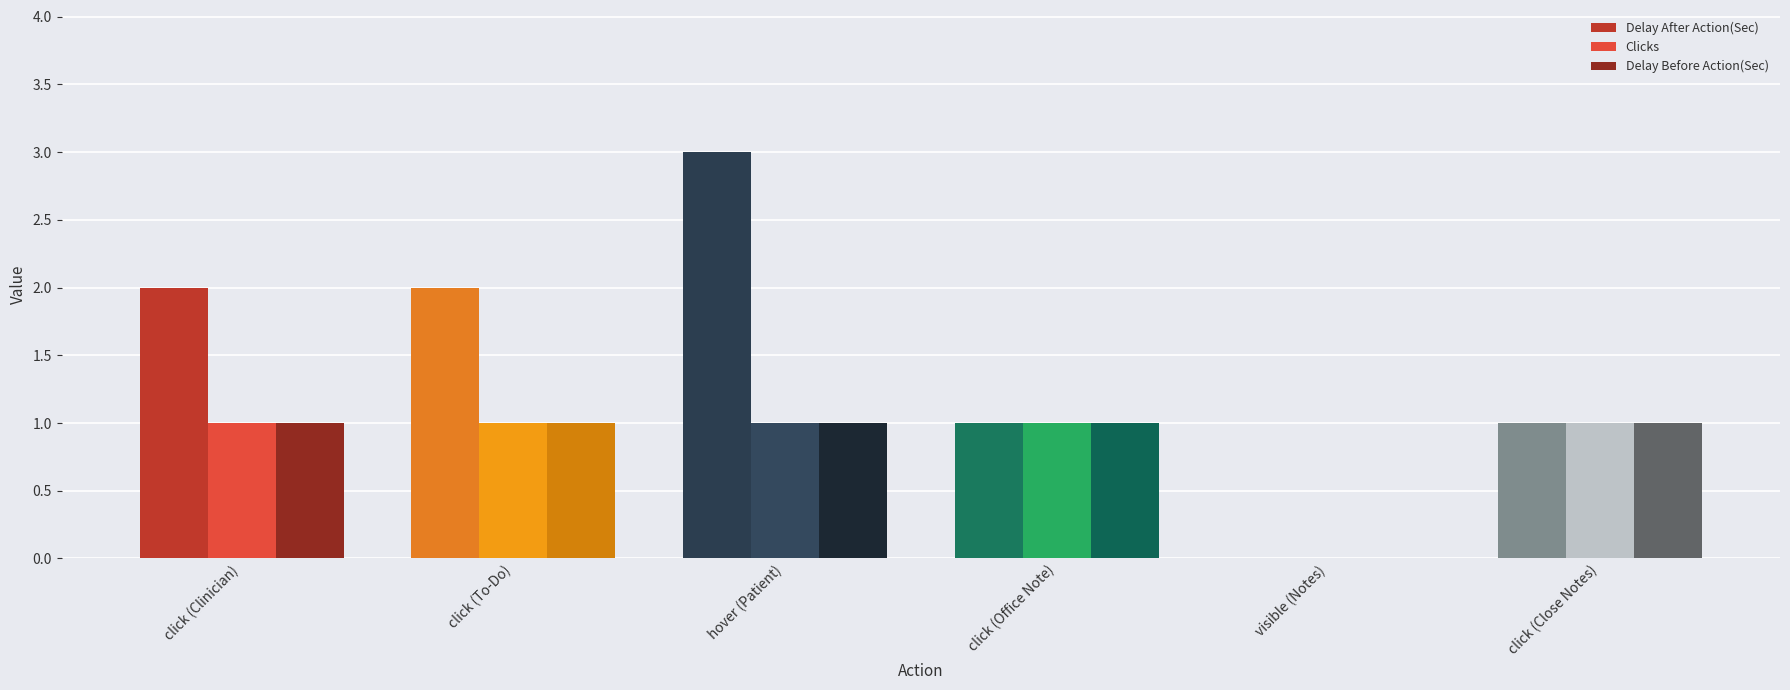

Are the bars horizontal?

No